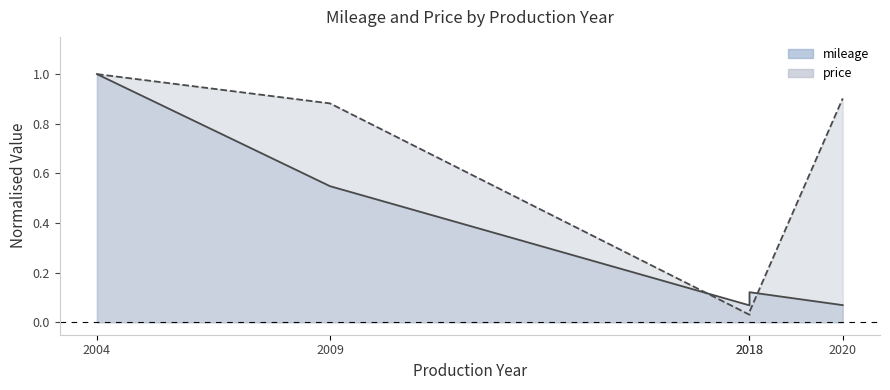

True or false: price and mileage cross at least once.

True